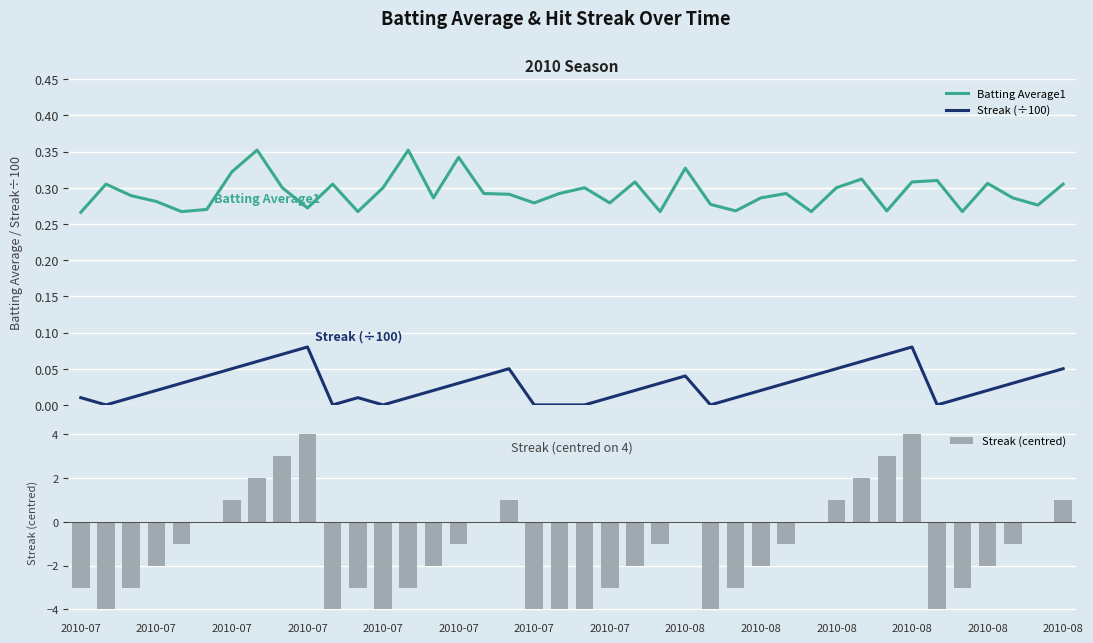

True or false: Streak (÷100) and Batting Average1 intersect in this chart.

False